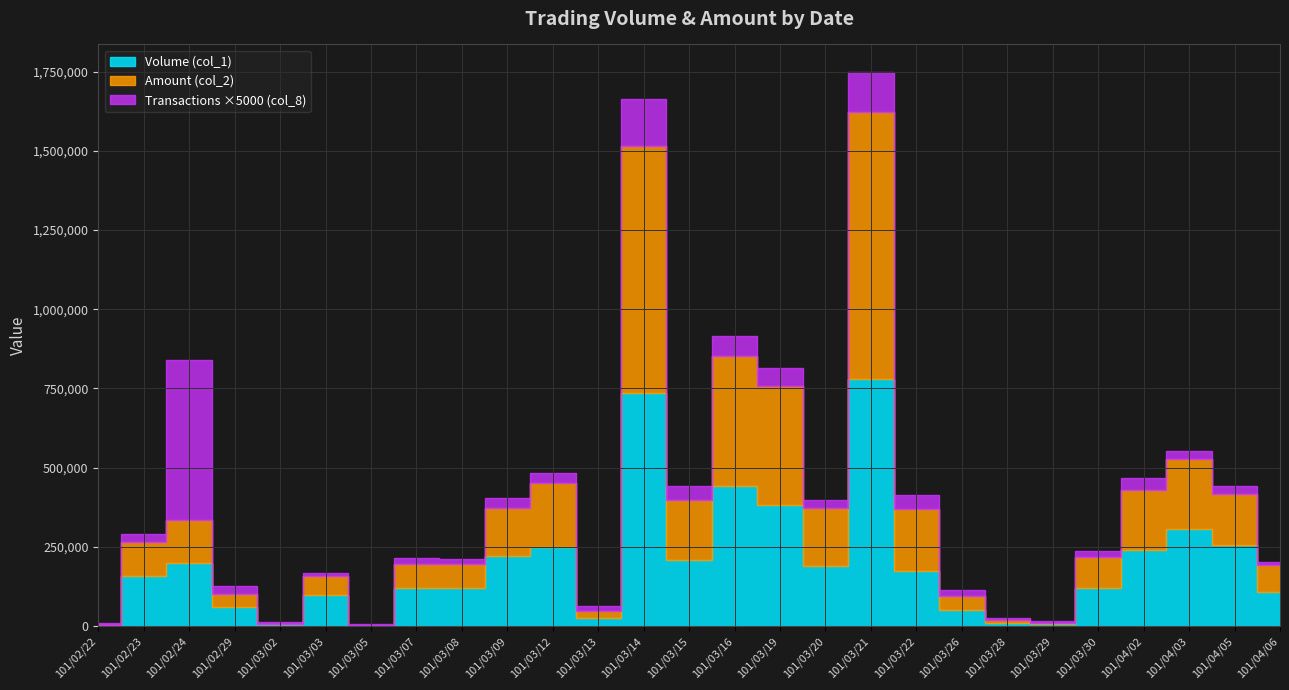

At how many categories does at least one series exceed 211126?

9